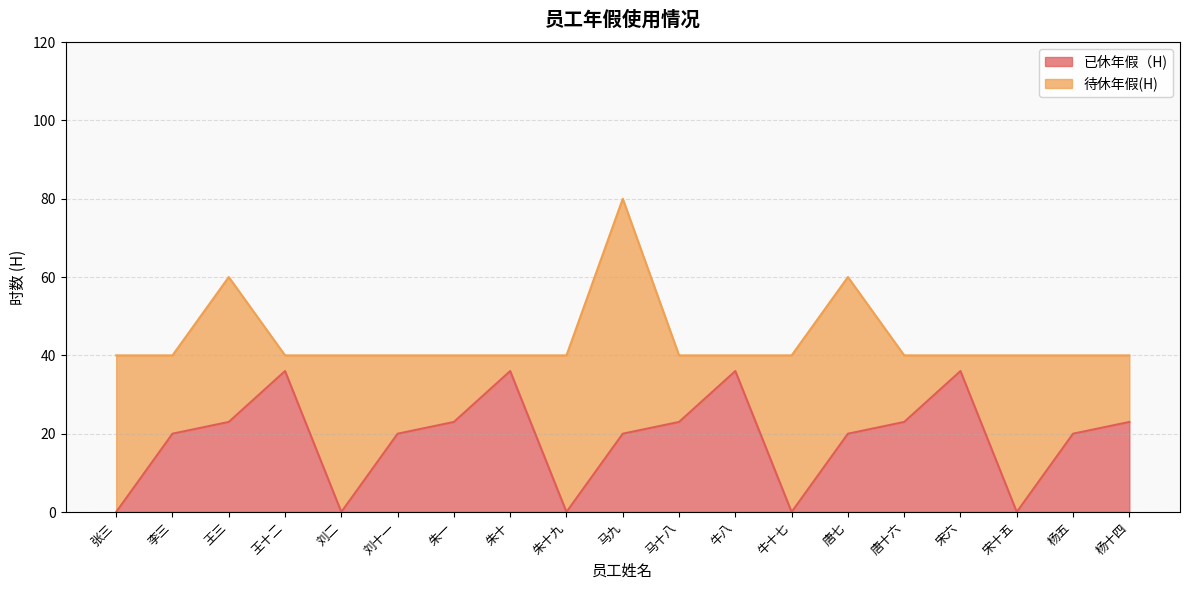

What is the difference between the maximum and minimum values?

36